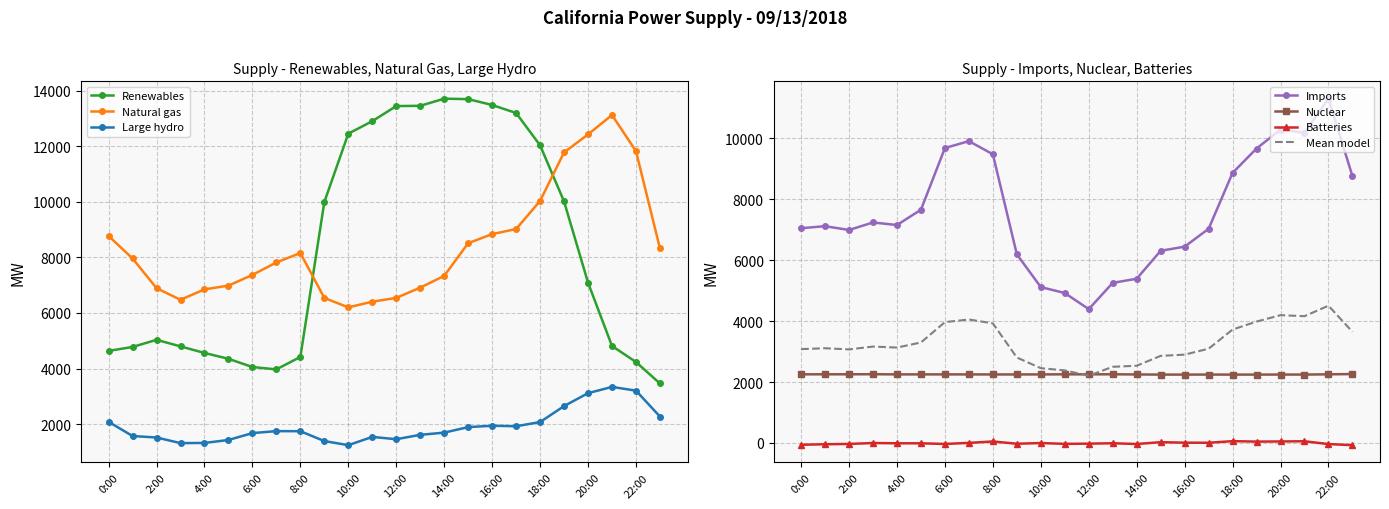

Is this an area chart (filled region under the line)?

No